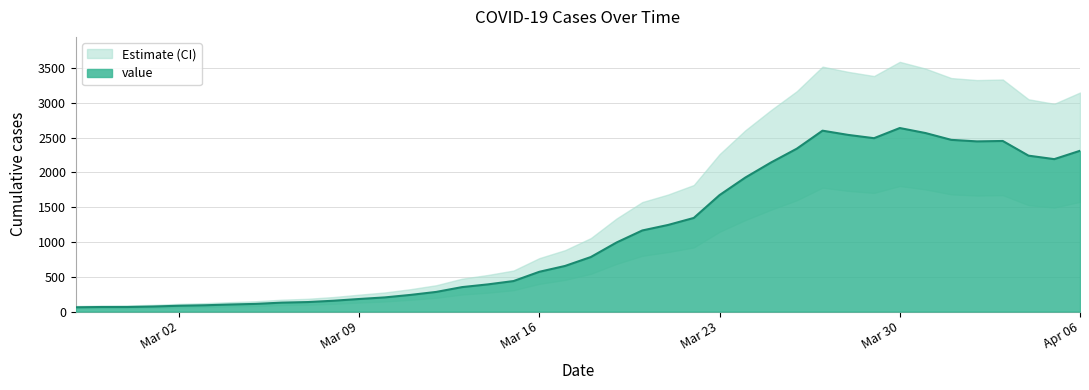

List the series in order of their overall mean, lowest first.

lower, value, upper